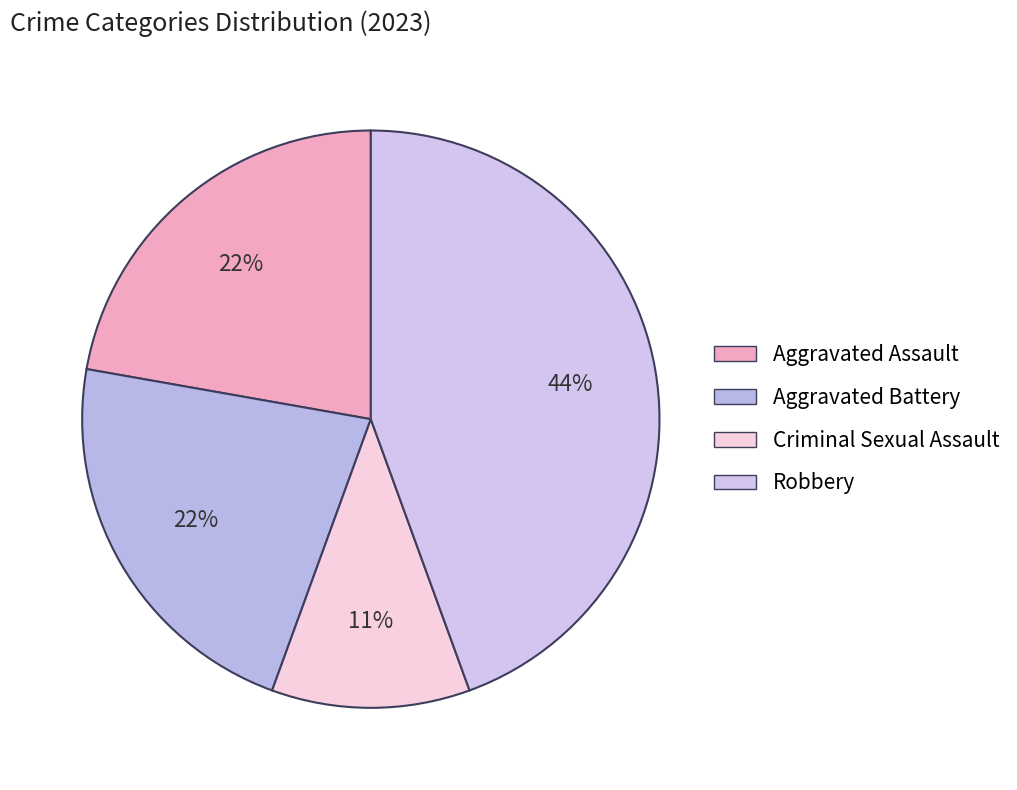

Which slice is the smallest?

Criminal Sexual Assault